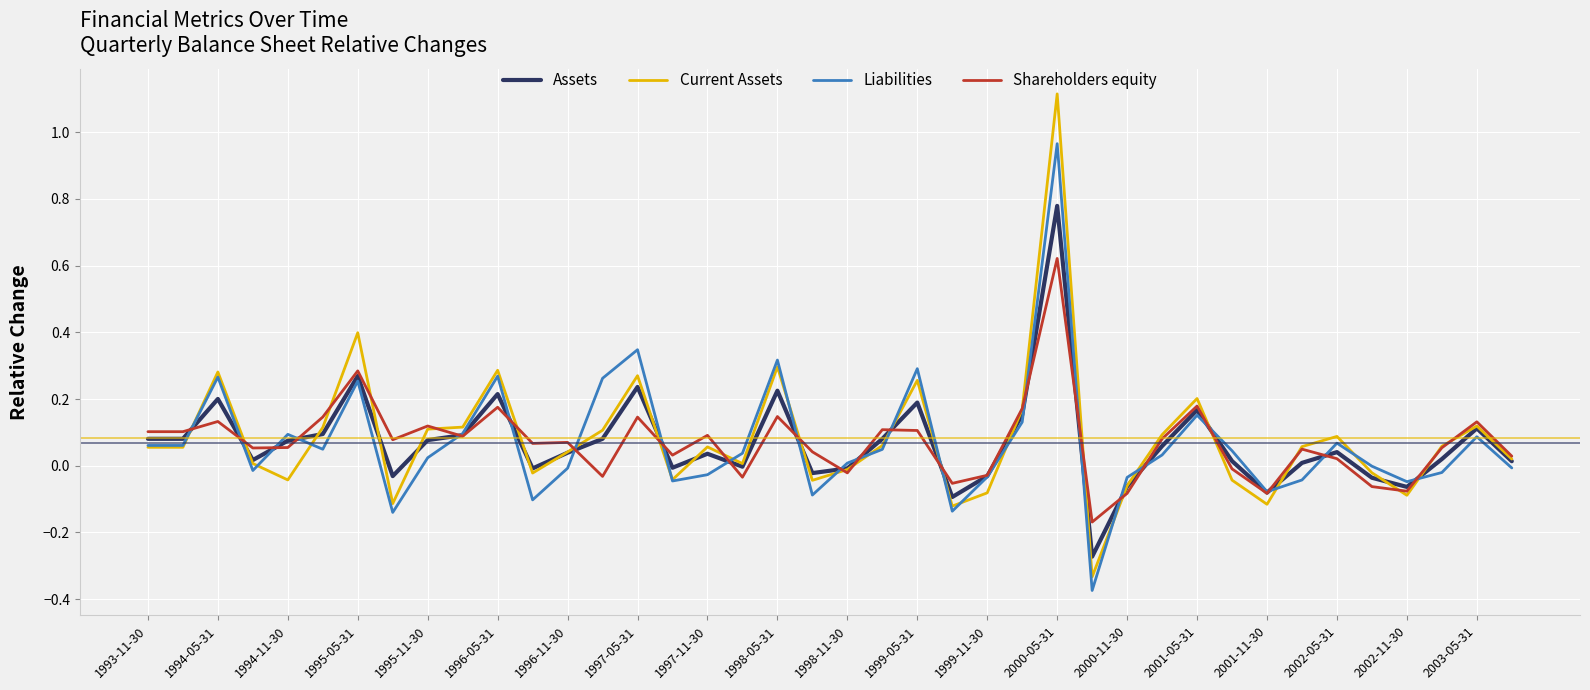

List the series in order of their peak value, lowest first.

Shareholders equity, Assets, Liabilities, Current Assets